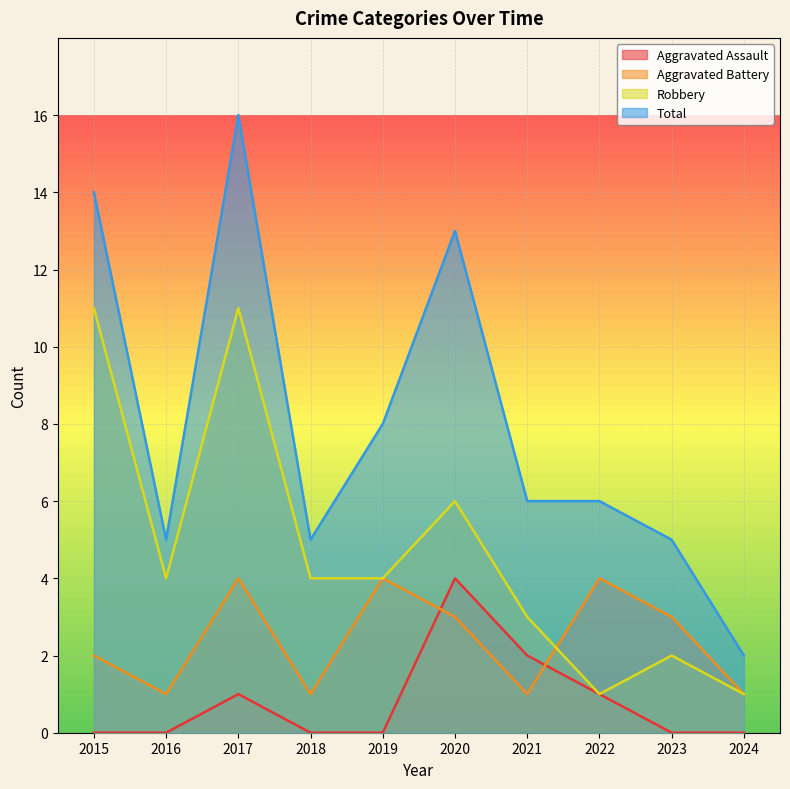

What is the difference between the Total values at 2021 and 2017?

10